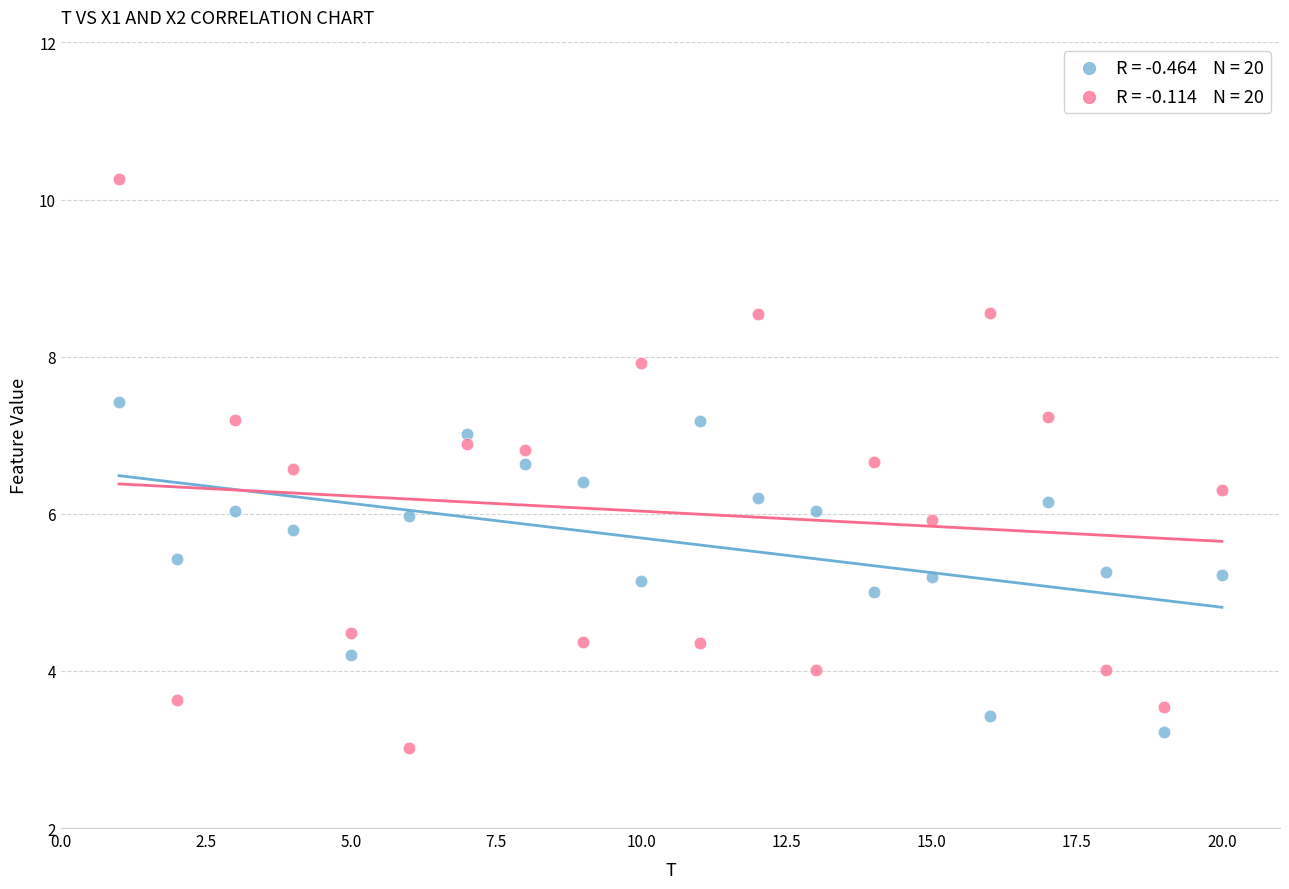

Across all data points, what is the range of X values (max minus min)?

19.0